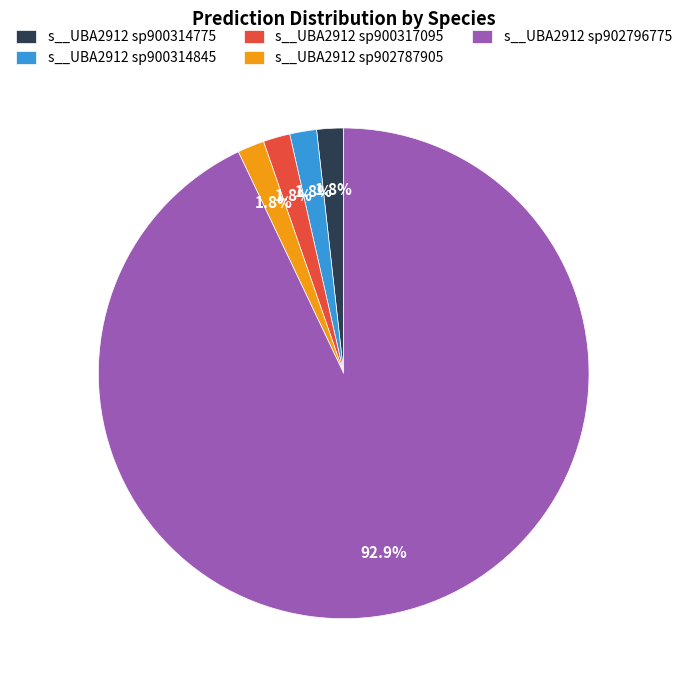

Is there any slice that represents more than half of the pie?

Yes